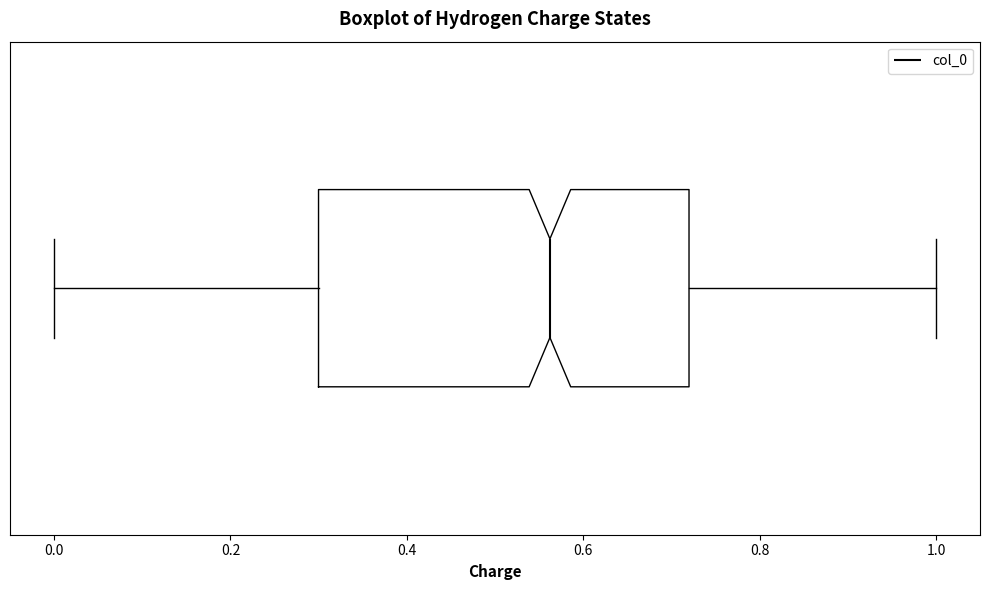

Transcribe this box plot: give where the median line is, the range the box spans, and where the two whiskers end, as read against the x-axis. The values are not printed on the chart, so give them approximately, as read against the axis.

median 0.56, box 0.30 to 0.72, whiskers 0.00 to 1.00